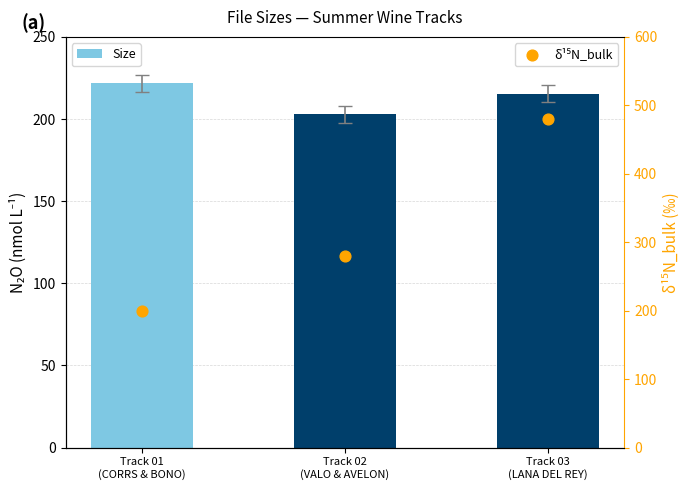

What are all the series names shown in the legend?

Size, δ¹⁵N_bulk